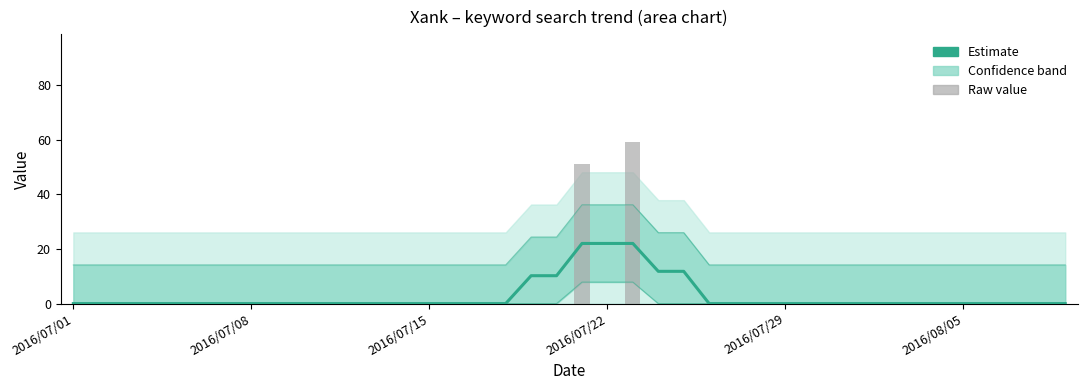

Is it true that value (raw) equals 38.9 at 27?

False